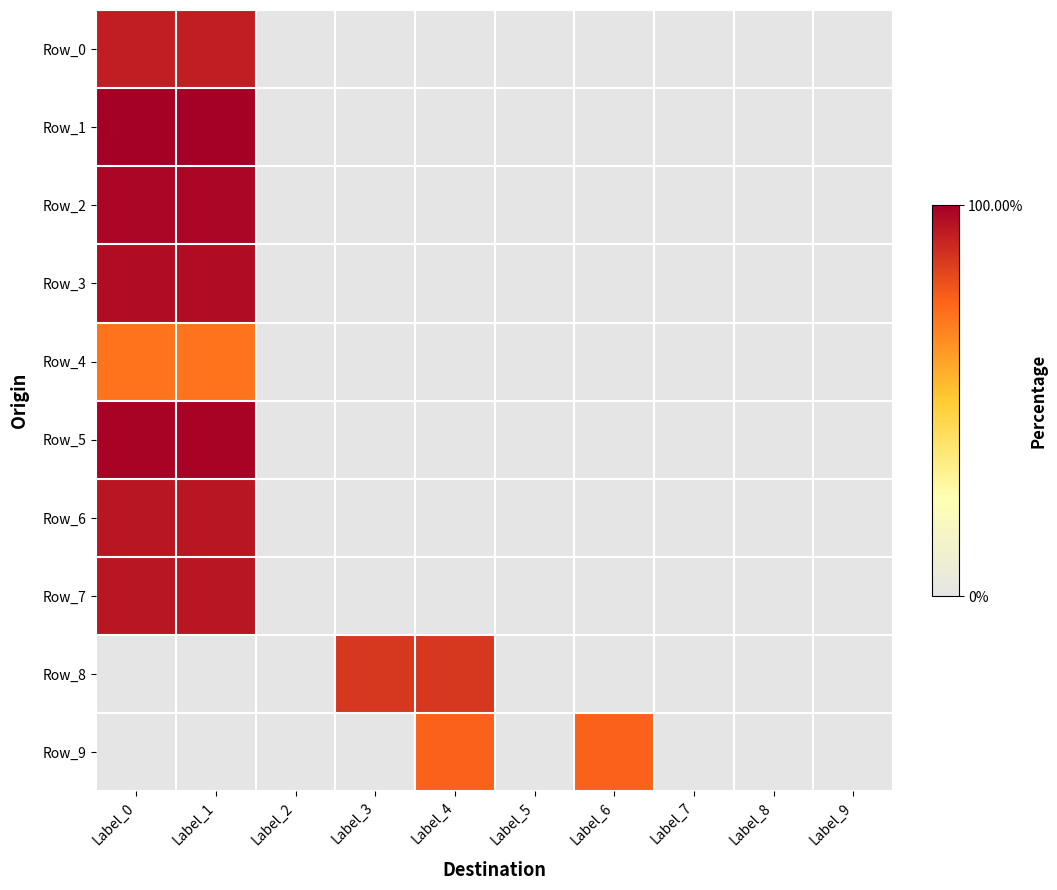

Reading left to right, what are all the values shown in this chart?

Row_0: Label_0=92.4	Label_1=92.4	Label_2=0.0	Label_3=0.0	Label_4=0.0	Label_5=0.0	Label_6=0.0	Label_7=0.0	Label_8=0.0	Label_9=0.0
Row_1: Label_0=100.0	Label_1=100.0	Label_2=0.0	Label_3=0.0	Label_4=0.0	Label_5=0.0	Label_6=0.0	Label_7=0.0	Label_8=0.0	Label_9=0.0
Row_2: Label_0=98.4	Label_1=98.4	Label_2=0.0	Label_3=0.0	Label_4=0.0	Label_5=0.0	Label_6=0.0	Label_7=0.0	Label_8=0.0	Label_9=0.0
Row_3: Label_0=96.8	Label_1=96.8	Label_2=0.0	Label_3=0.0	Label_4=0.0	Label_5=0.0	Label_6=0.0	Label_7=0.0	Label_8=0.0	Label_9=0.0
Row_4: Label_0=71.7	Label_1=71.7	Label_2=0.0	Label_3=0.0	Label_4=0.0	Label_5=0.0	Label_6=0.0	Label_7=0.0	Label_8=0.0	Label_9=0.0
Row_5: Label_0=98.9	Label_1=98.9	Label_2=0.0	Label_3=0.0	Label_4=0.0	Label_5=0.0	Label_6=0.0	Label_7=0.0	Label_8=0.0	Label_9=0.0
Row_6: Label_0=94.1	Label_1=94.1	Label_2=0.0	Label_3=0.0	Label_4=0.0	Label_5=0.0	Label_6=0.0	Label_7=0.0	Label_8=0.0	Label_9=0.0
Row_7: Label_0=94.3	Label_1=94.3	Label_2=0.0	Label_3=0.0	Label_4=0.0	Label_5=0.0	Label_6=0.0	Label_7=0.0	Label_8=0.0	Label_9=0.0
Row_8: Label_0=0.0	Label_1=0.0	Label_2=0.0	Label_3=86.1	Label_4=86.1	Label_5=0.0	Label_6=0.0	Label_7=0.0	Label_8=0.0	Label_9=0.0
Row_9: Label_0=0.0	Label_1=0.0	Label_2=0.0	Label_3=0.0	Label_4=75.8	Label_5=0.0	Label_6=75.8	Label_7=0.0	Label_8=0.0	Label_9=0.0